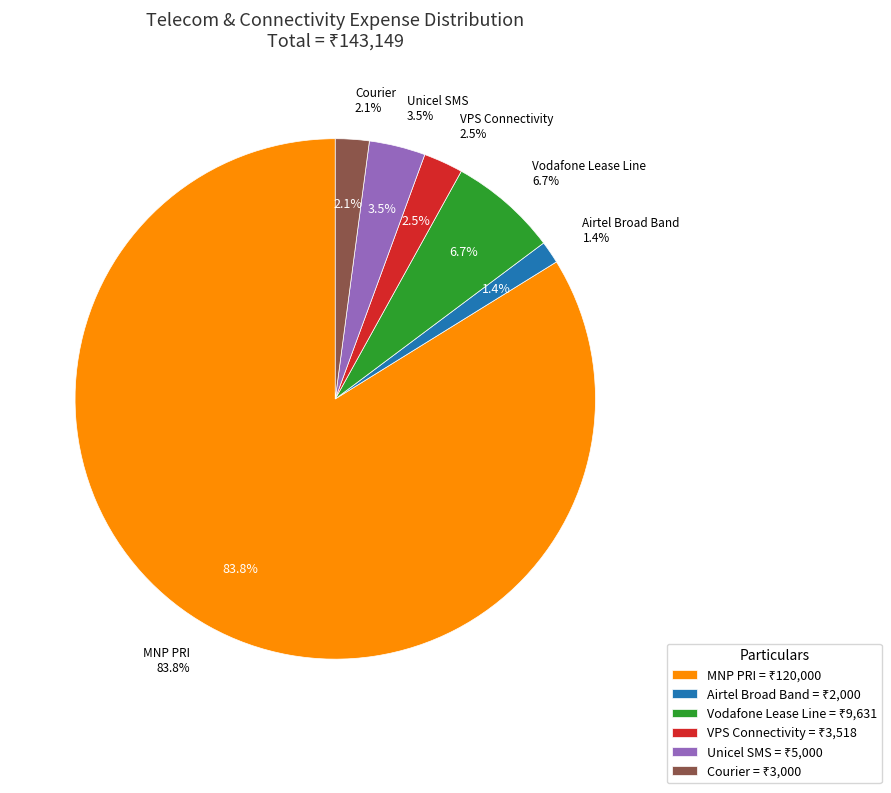

What portion of the pie excludes Airtel Broad Band?

98.6%